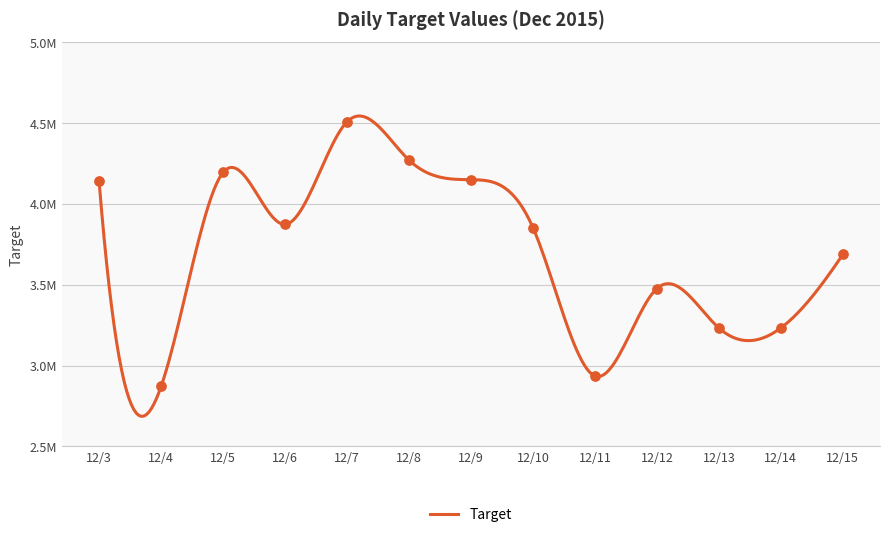

What is the change in value from 12/9 to 12/12?

-672600